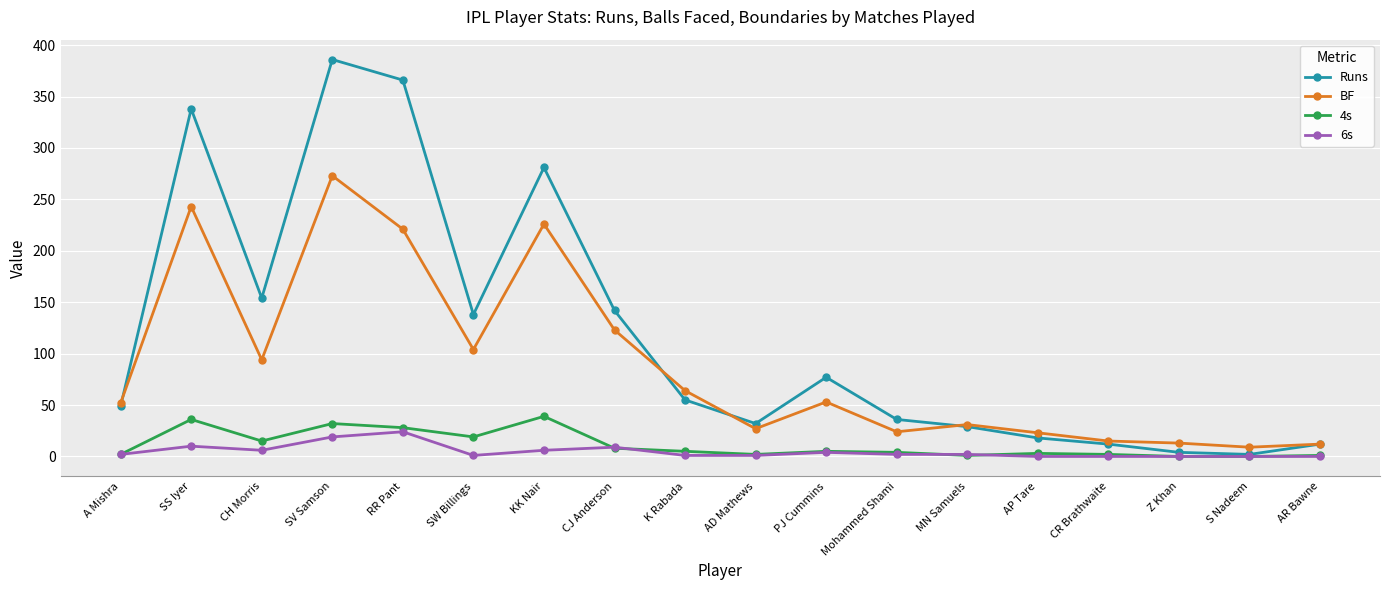

How many categories are shown in the chart?

18